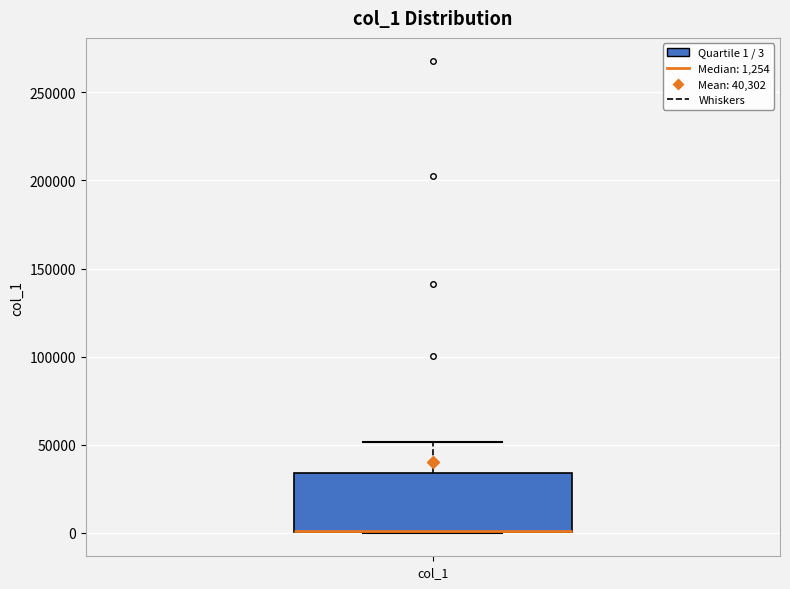

Transcribe this box plot: give where the median line is, the range the box spans, and where the two whiskers end, as read against the y-axis. The values are not printed on the chart, so give them approximately, as read against the axis.

median 0 (drawn on the box's lower edge), box 0 to 35000, whiskers 0 to 50000